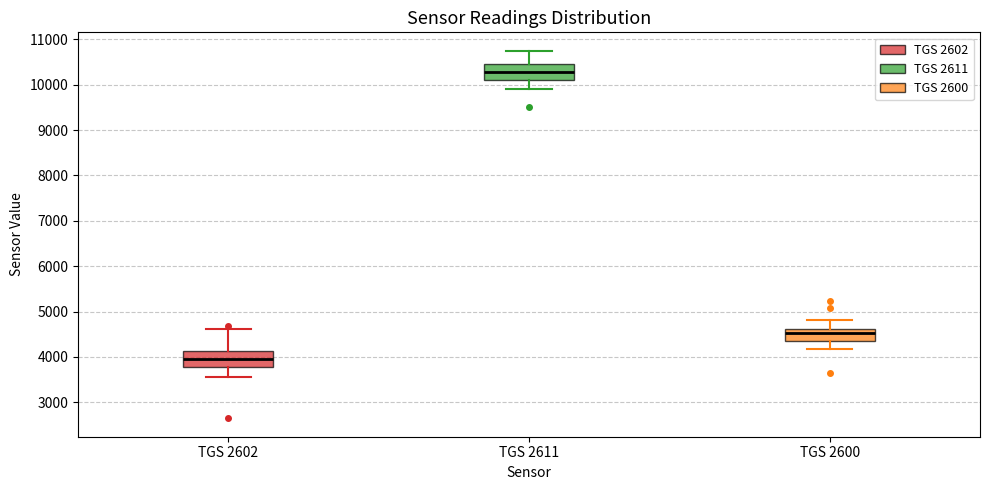

Reading left to right, transcribe this box plot: for each box, give where its median line is, the range the box spans, and where its two whiskers end, as read against the y-axis. The values are not printed on the chart, so give them approximately, as read against the axis.

TGS 2602: median 4000, box 3800 to 4100, whiskers 3600 to 4600
TGS 2611: median 10300, box 10100 to 10500, whiskers 9900 to 10700
TGS 2600: median 4500, box 4400 to 4600, whiskers 4200 to 4800